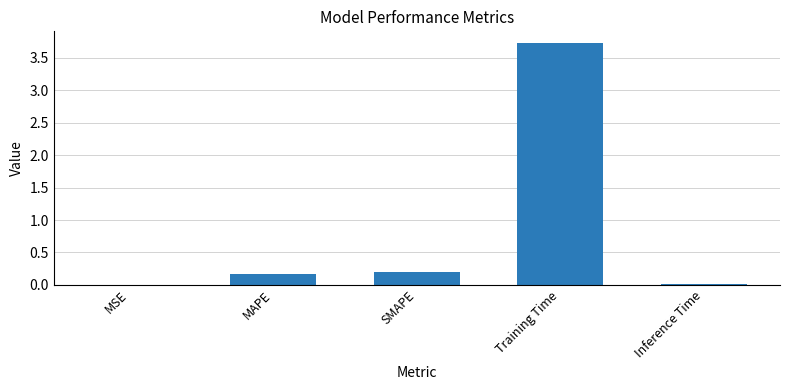

What is the sum of all values?

4.1